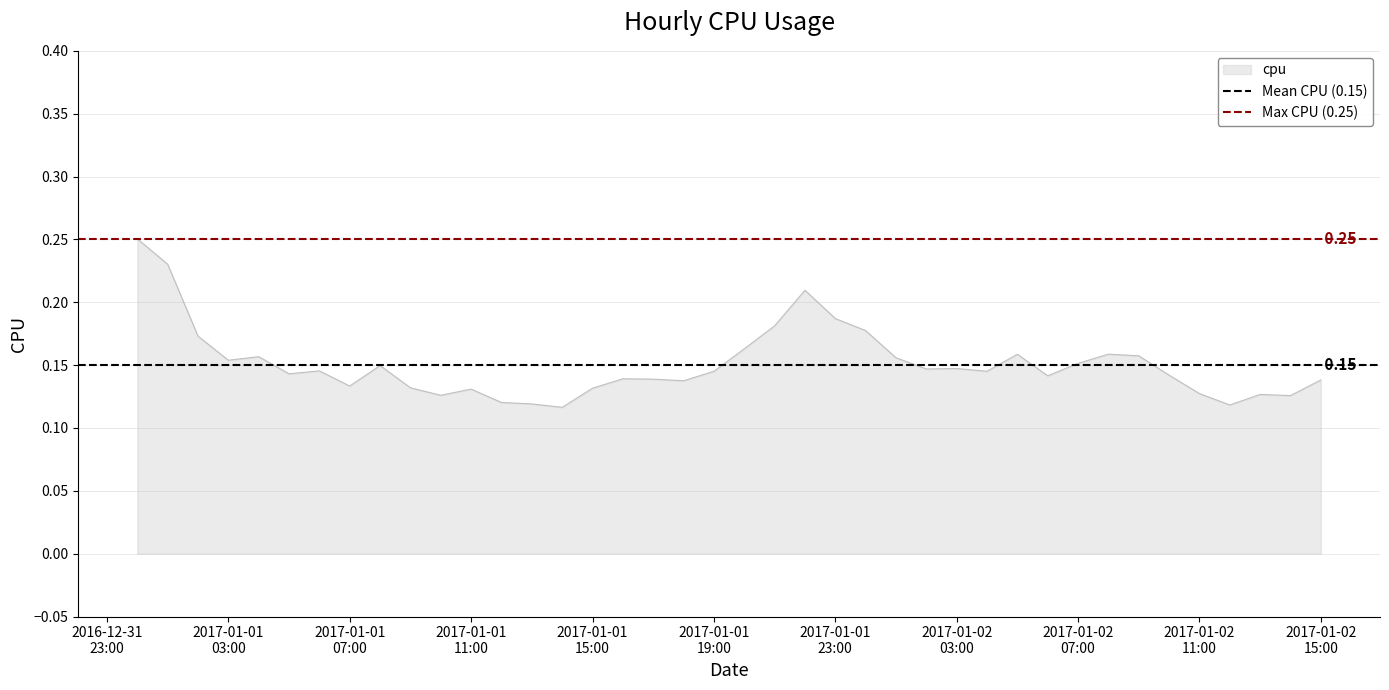

Which category has the highest value in the Mean CPU (0.15) series?

2016-12-31
23:00